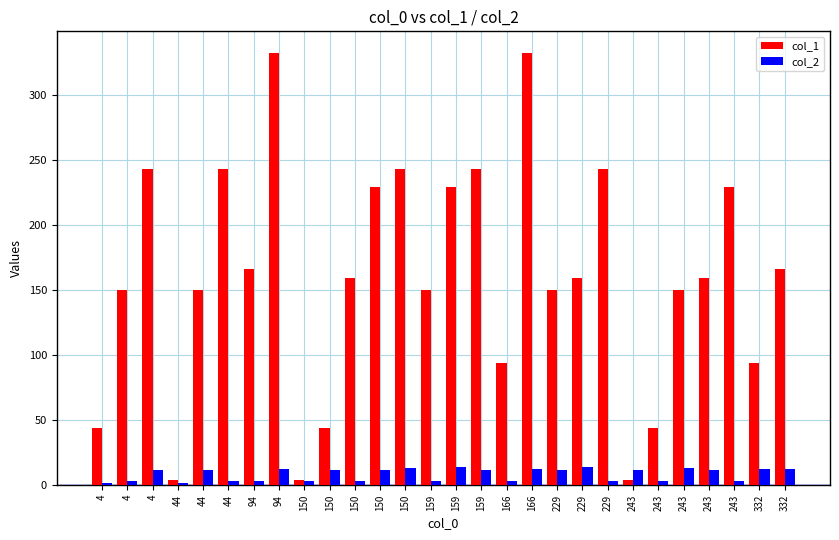

The value of col_2 at 243 is 8.6. True or false?

False